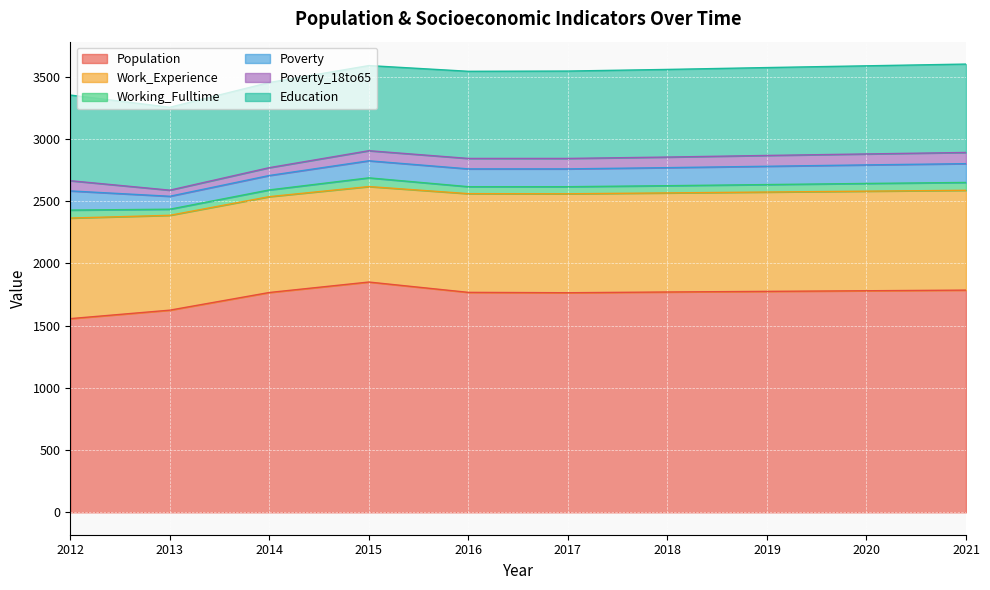

True or false: Poverty_18to65 and Education intersect in this chart.

False